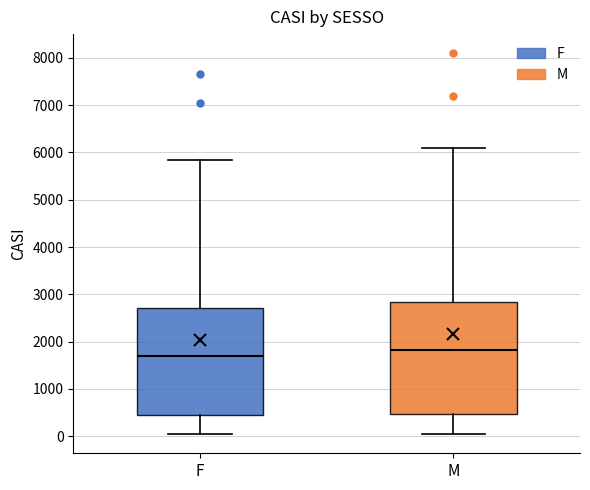

Which box has the lowest median line?

F